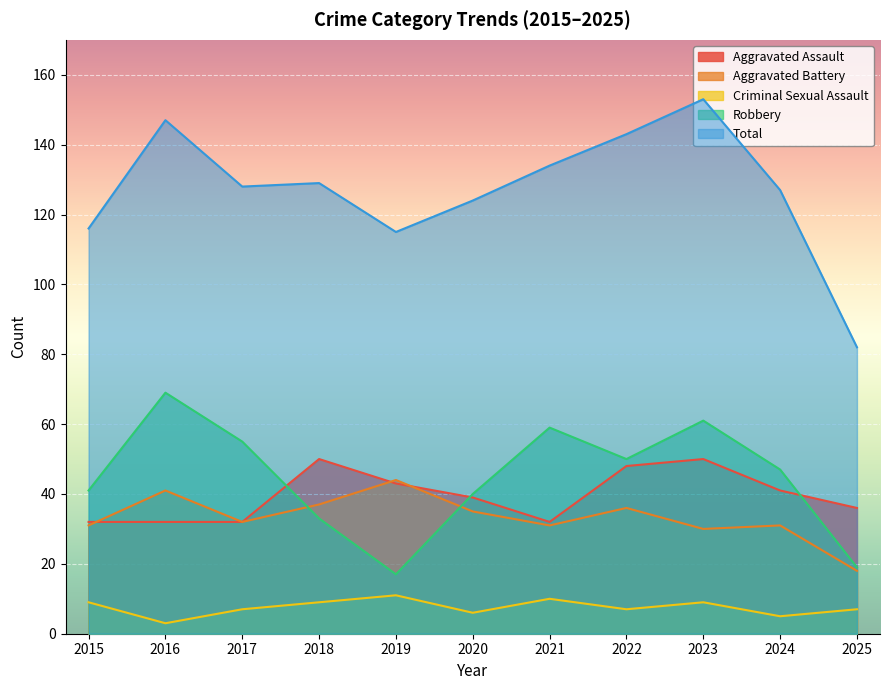

Where is the first local maximum for Aggravated Battery?

2016